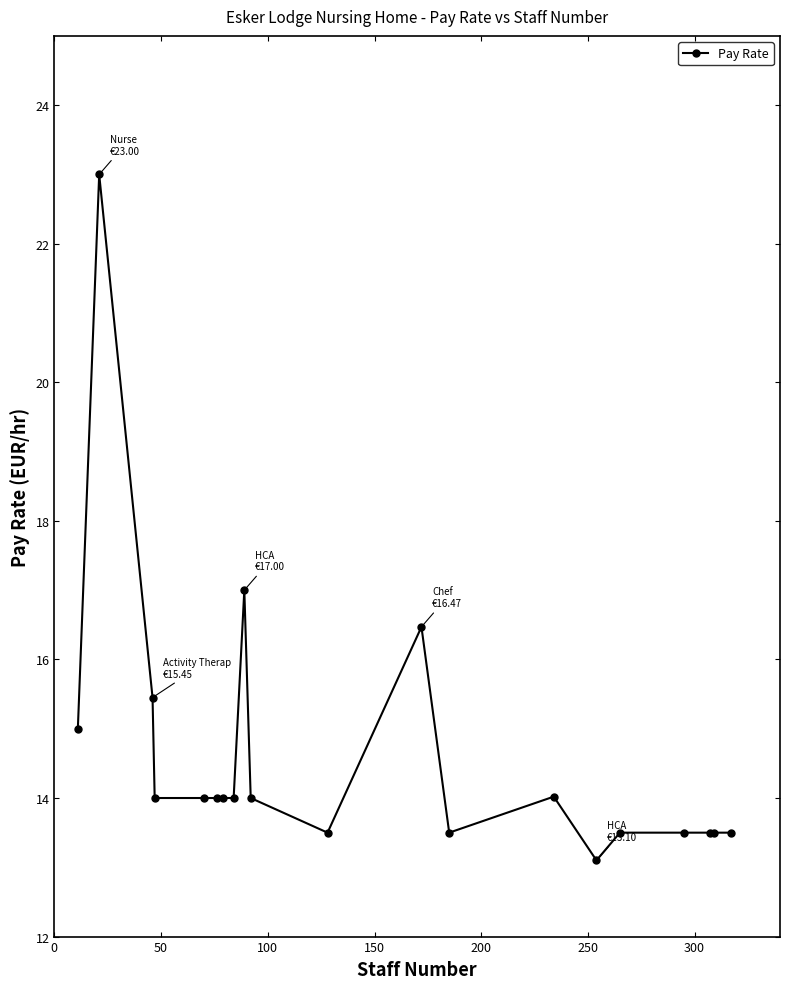

True or false: there are more than 0 points higher than both neighbors.

True